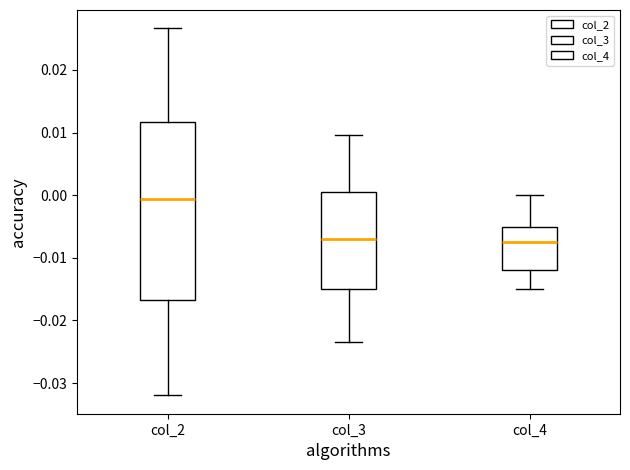

Reading left to right, transcribe this box plot: for each box, give where its median line is, the range the box spans, and where its two whiskers end, as read against the y-axis. The values are not printed on the chart, so give them approximately, as read against the axis.

col_2: median -0.001, box -0.017 to 0.012, whiskers -0.032 to 0.027
col_3: median -0.007, box -0.015 to 0.001, whiskers -0.023 to 0.010
col_4: median -0.007, box -0.012 to -0.005, whiskers -0.015 to 0.000